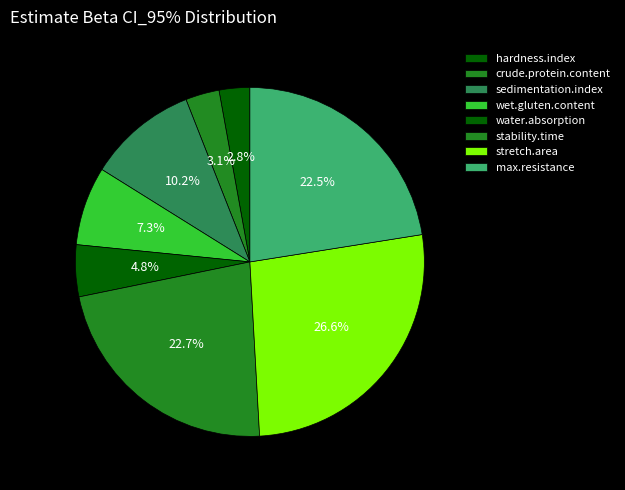

To the nearest percent, what is the average slice percentage?

12%